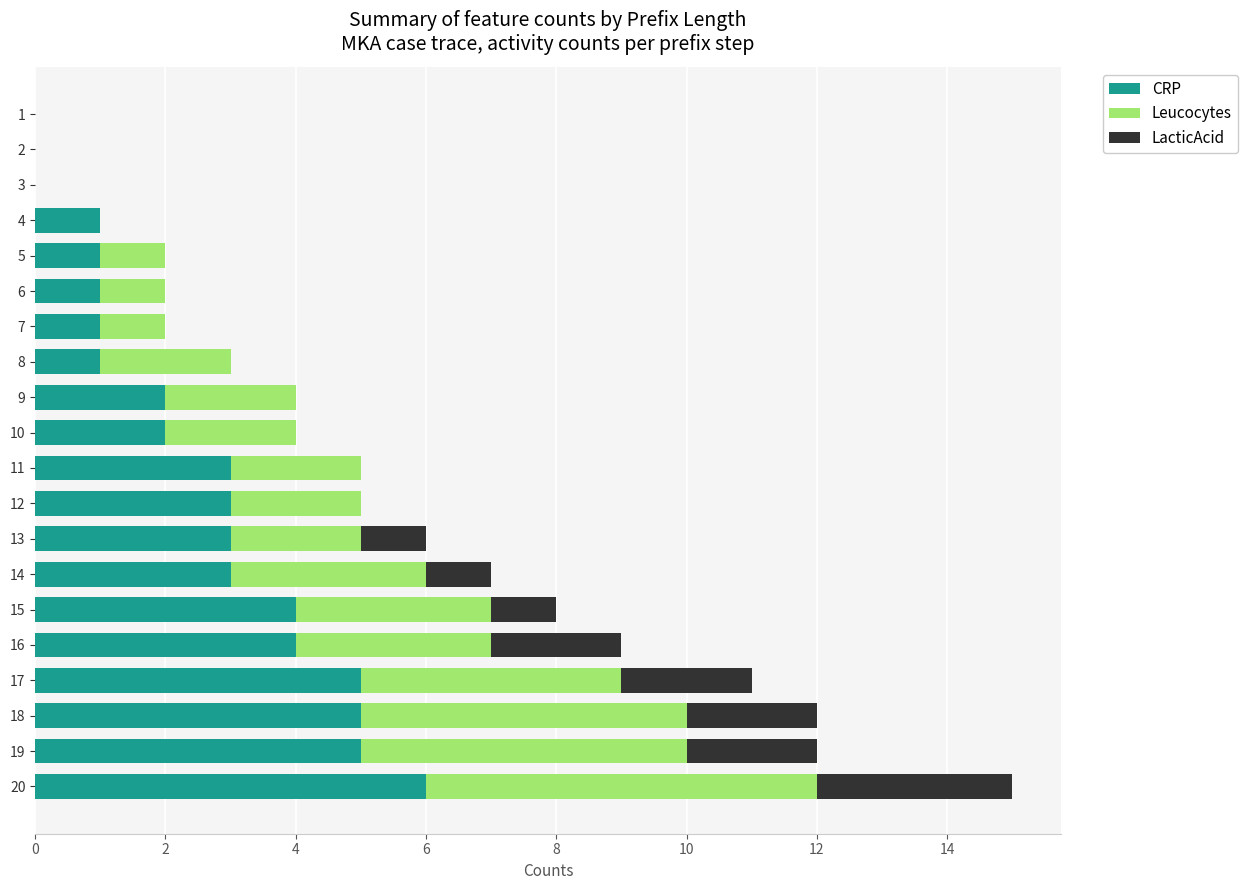

At which category is the sum across all series the highest?

20